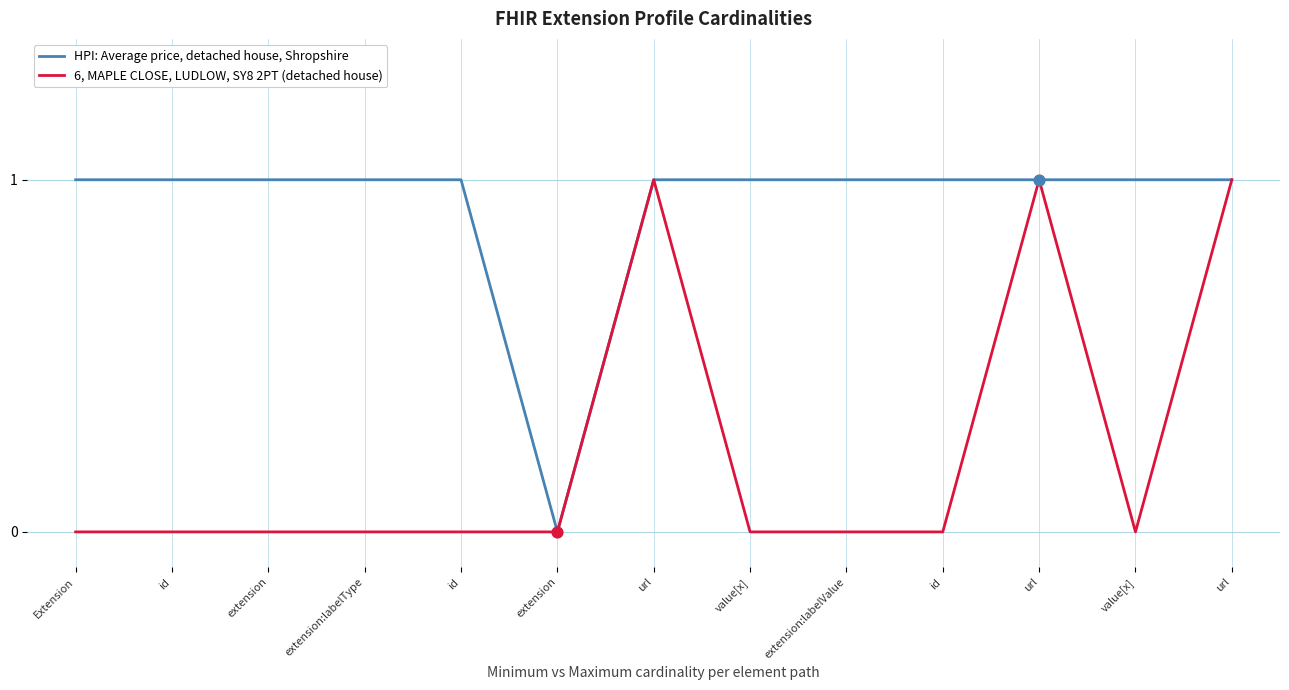

At which category is the sum across all series the highest?

url